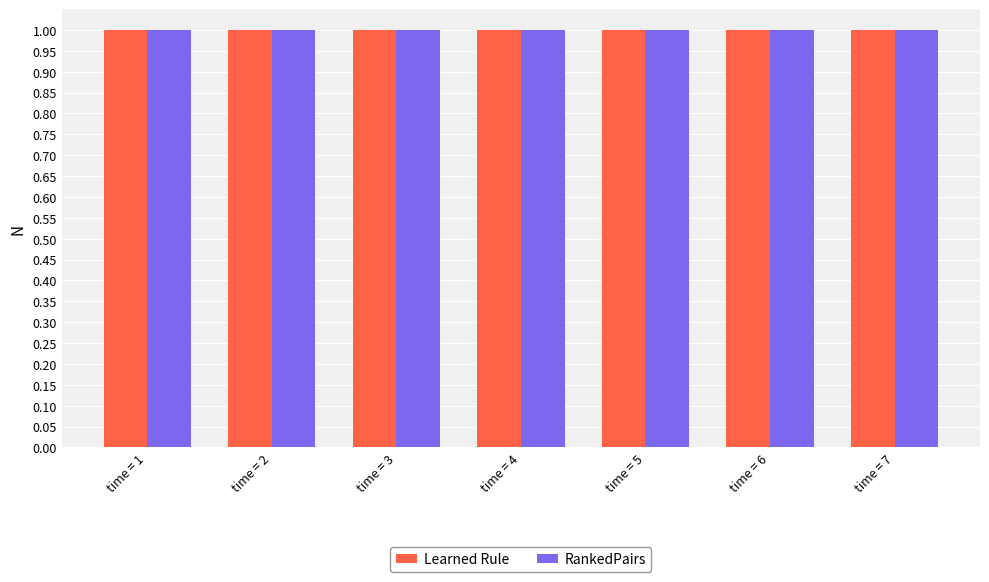

Reading right to left, list all the values displayed in this chart.

Learned Rule: time = 7=1.0	time = 6=1.0	time = 5=1.0	time = 4=1.0	time = 3=1.0	time = 2=1.0	time = 1=1.0
RankedPairs: time = 7=1.0	time = 6=1.0	time = 5=1.0	time = 4=1.0	time = 3=1.0	time = 2=1.0	time = 1=1.0